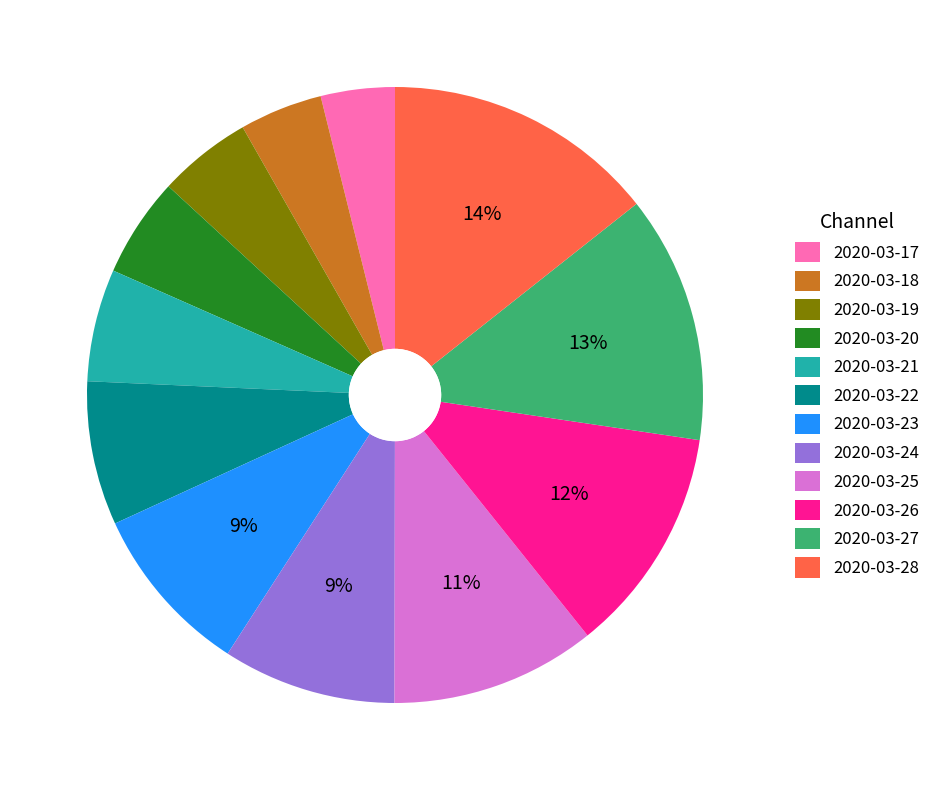

True or false: 2020-03-24 accounts for 9% of the total.

True